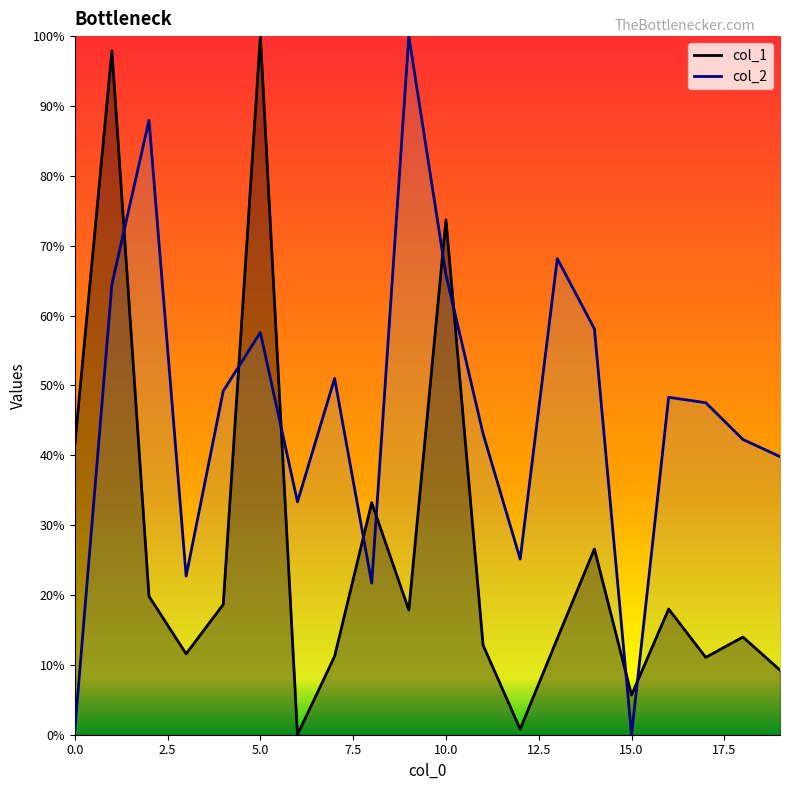

What are all the series names shown in the legend?

col_1, col_2